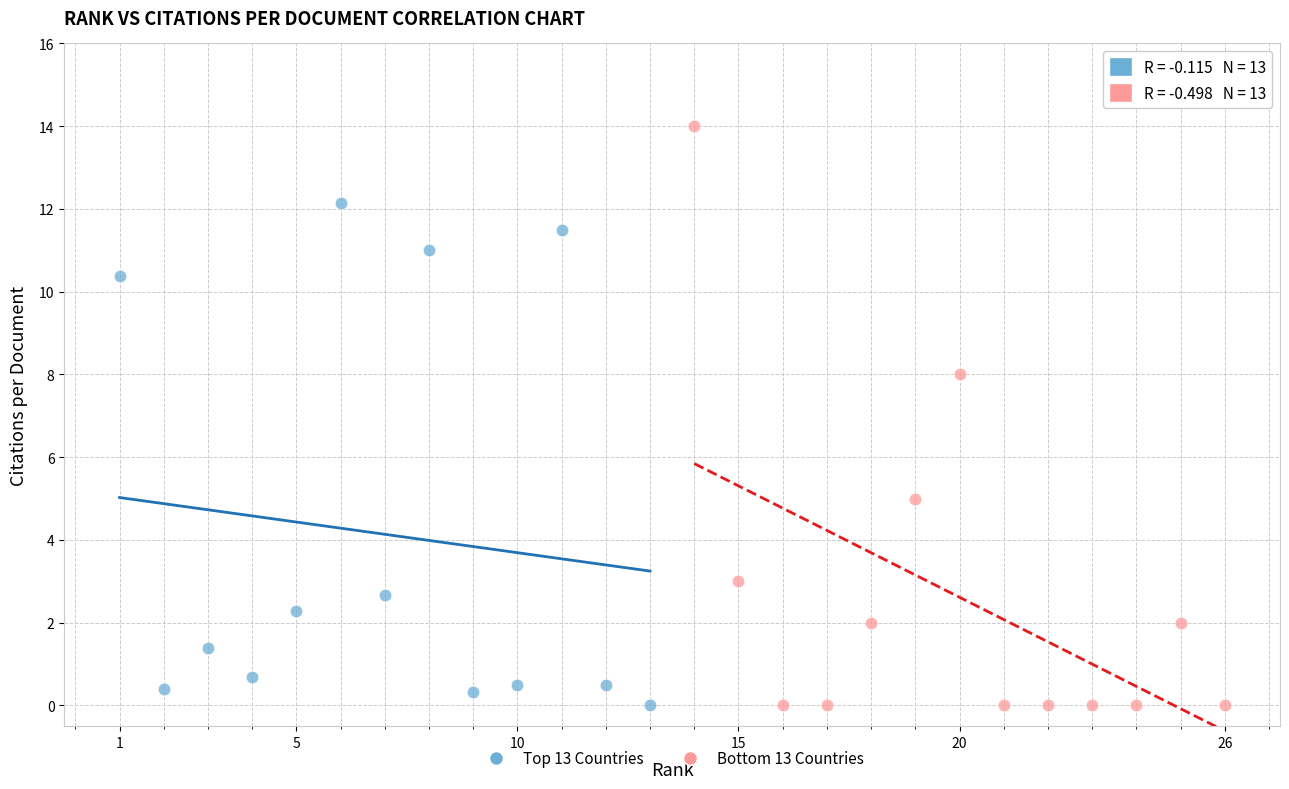

What are all the series names shown in the legend?

Top 13 Countries, Bottom 13 Countries